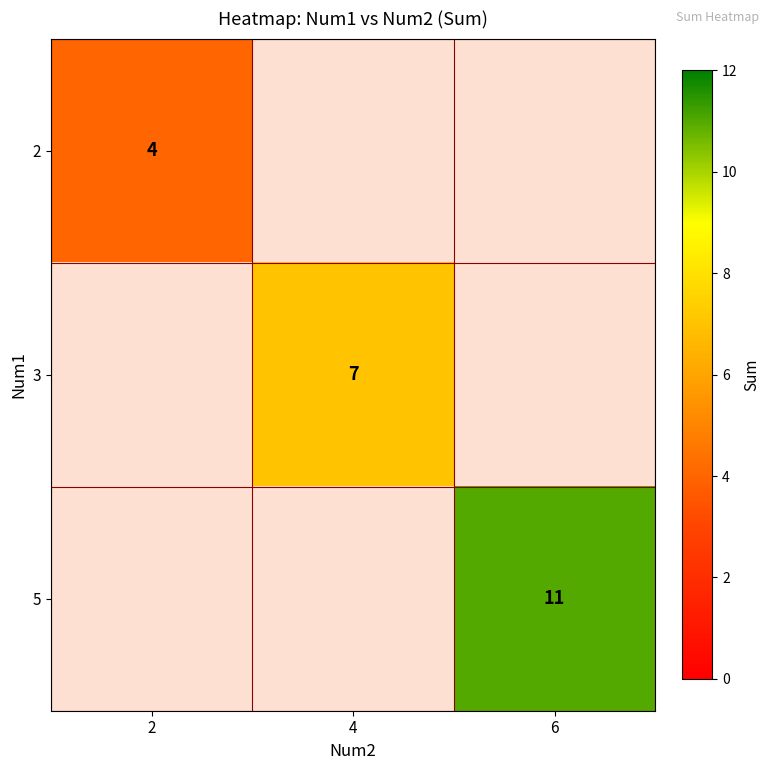

The 2 series shows 4 at 2. True or false?

True